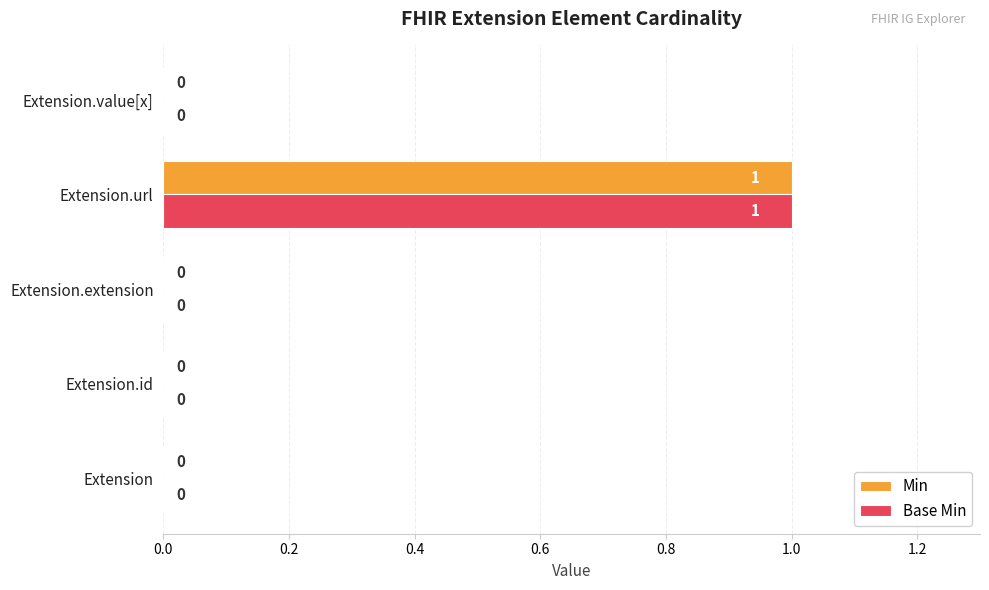

How many Base Min values are between 0 and 1?

5